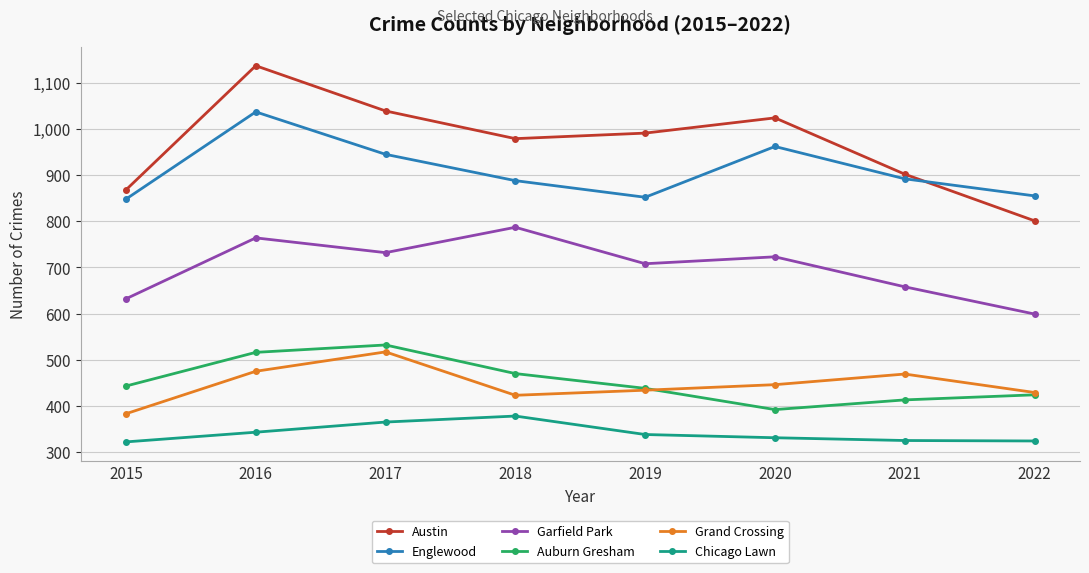

At 2016, list the series in order from smallest to largest.

Chicago Lawn, Grand Crossing, Auburn Gresham, Garfield Park, Englewood, Austin